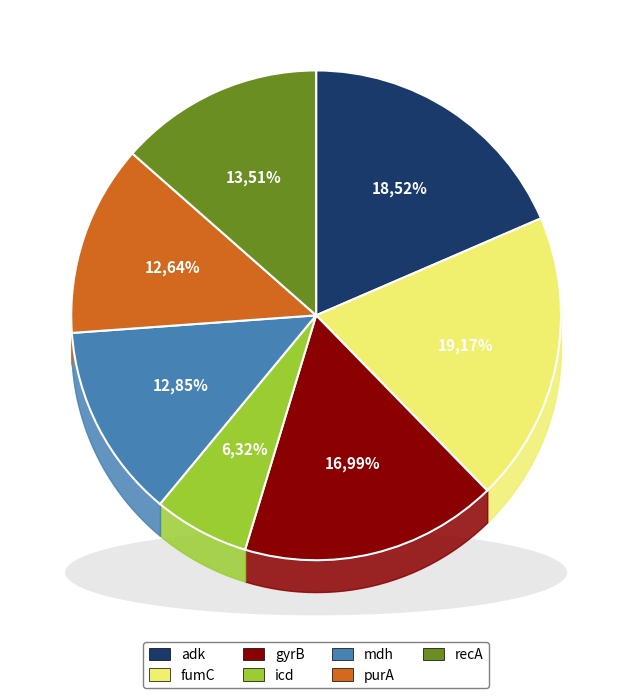

What percentage is the purA slice, to the nearest percent?

13%